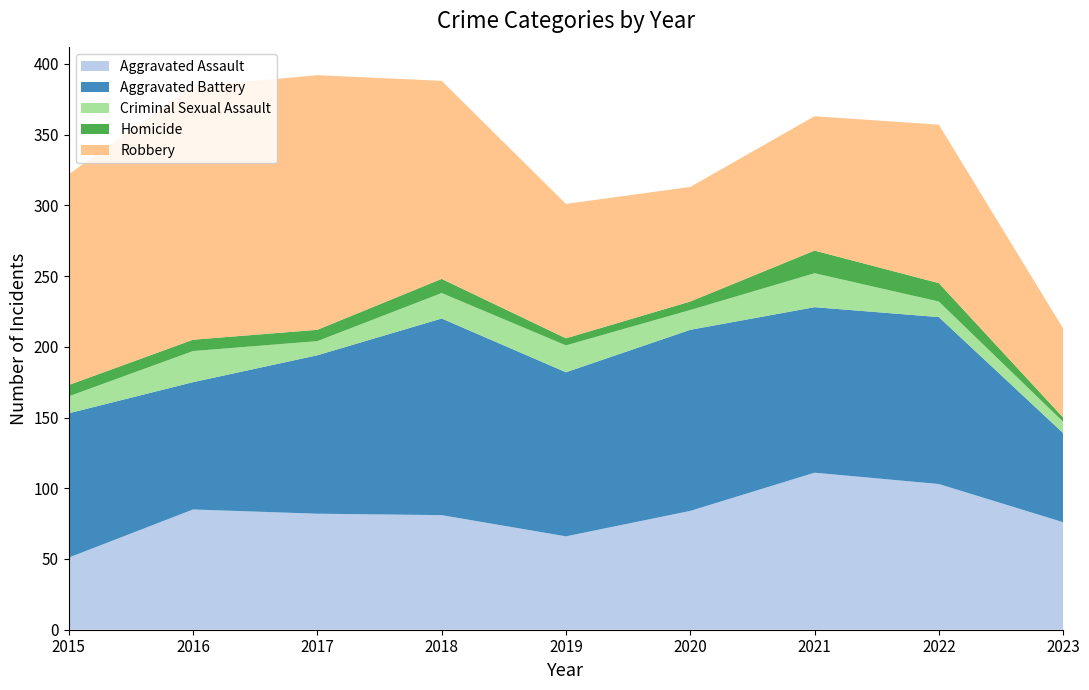

Reading right to left, transcribe all the data shown in this chart.

Aggravated Assault: 2023=76	2022=103	2021=111	2020=84	2019=66	2018=81	2017=82	2016=85	2015=51
Aggravated Battery: 2023=63	2022=118	2021=117	2020=128	2019=116	2018=139	2017=112	2016=90	2015=102
Criminal Sexual Assault: 2023=8	2022=11	2021=24	2020=14	2019=19	2018=18	2017=10	2016=22	2015=12
Homicide: 2023=3	2022=13	2021=16	2020=6	2019=5	2018=10	2017=8	2016=8	2015=8
Robbery: 2023=63	2022=112	2021=95	2020=81	2019=95	2018=140	2017=180	2016=179	2015=149